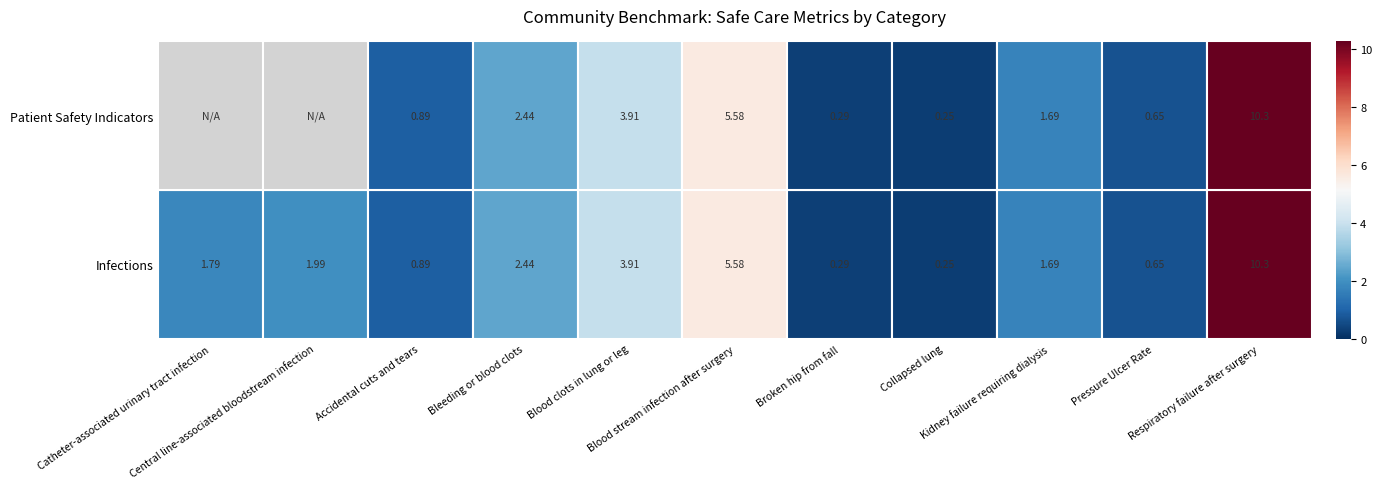

What is the difference between the maximum and minimum values in the Patient Safety Indicators series?

10.3